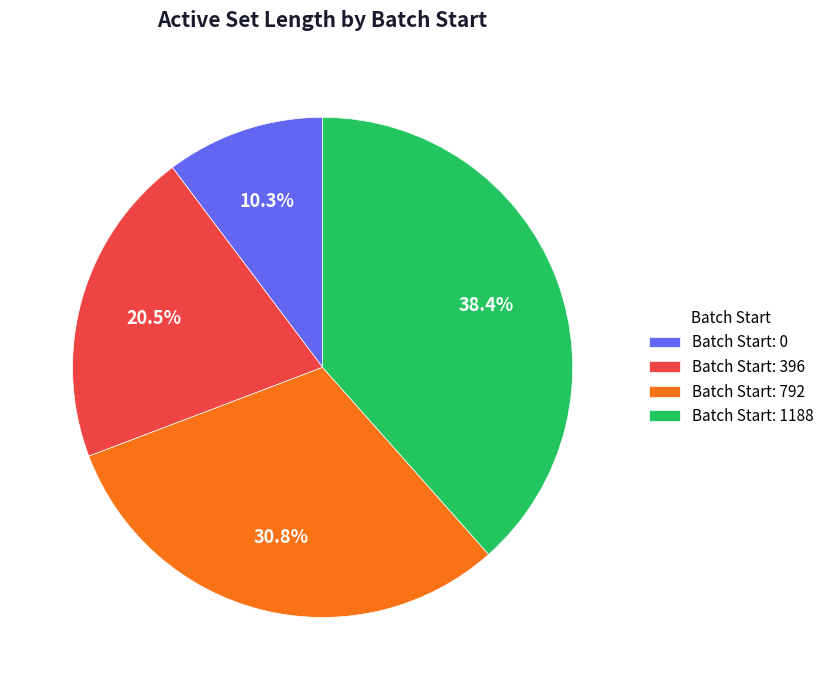

Does Batch Start: 396 represent more than half of the total?

No